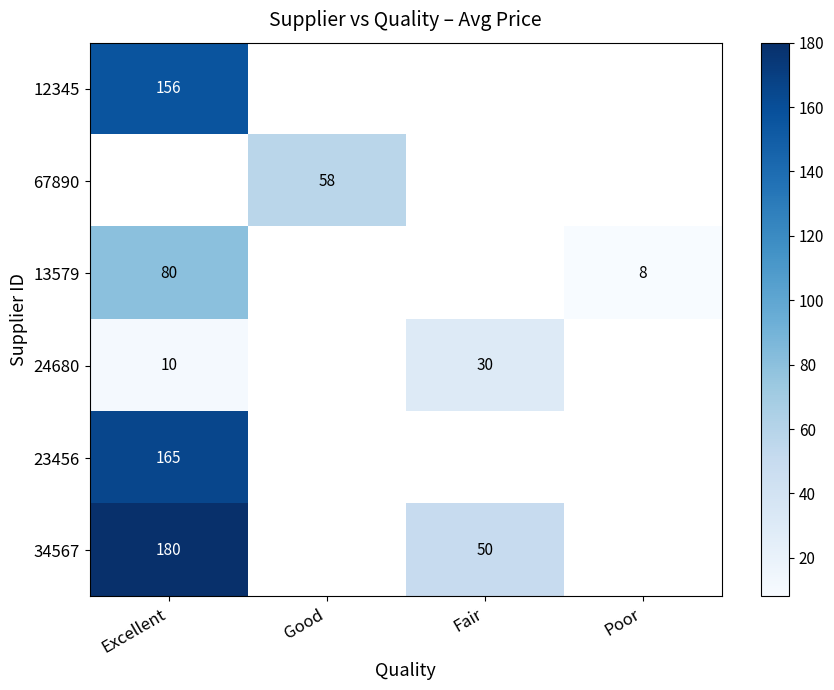

How many distinct data groups are displayed?

6